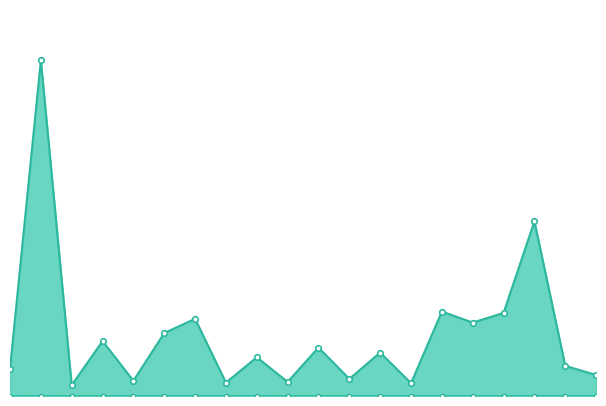

Where is the first local maximum?

1